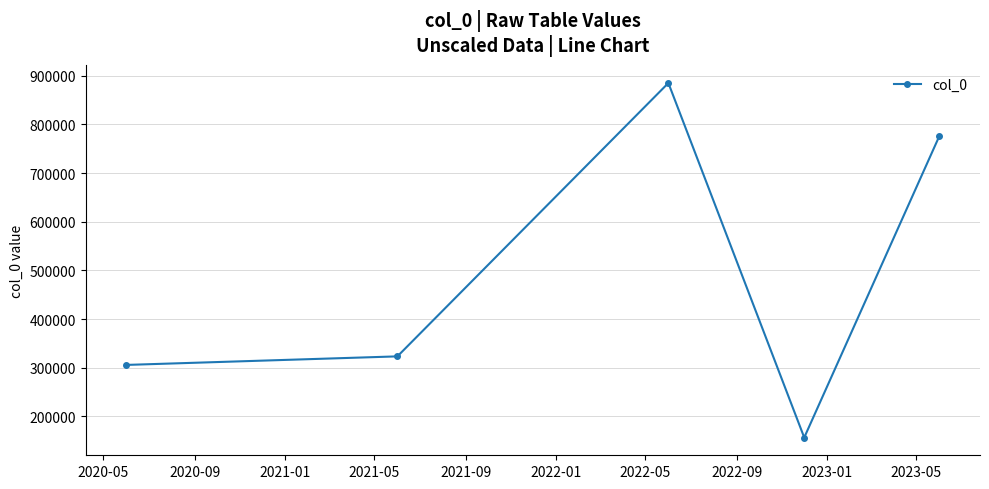

What is the maximum value shown in the chart?

884944